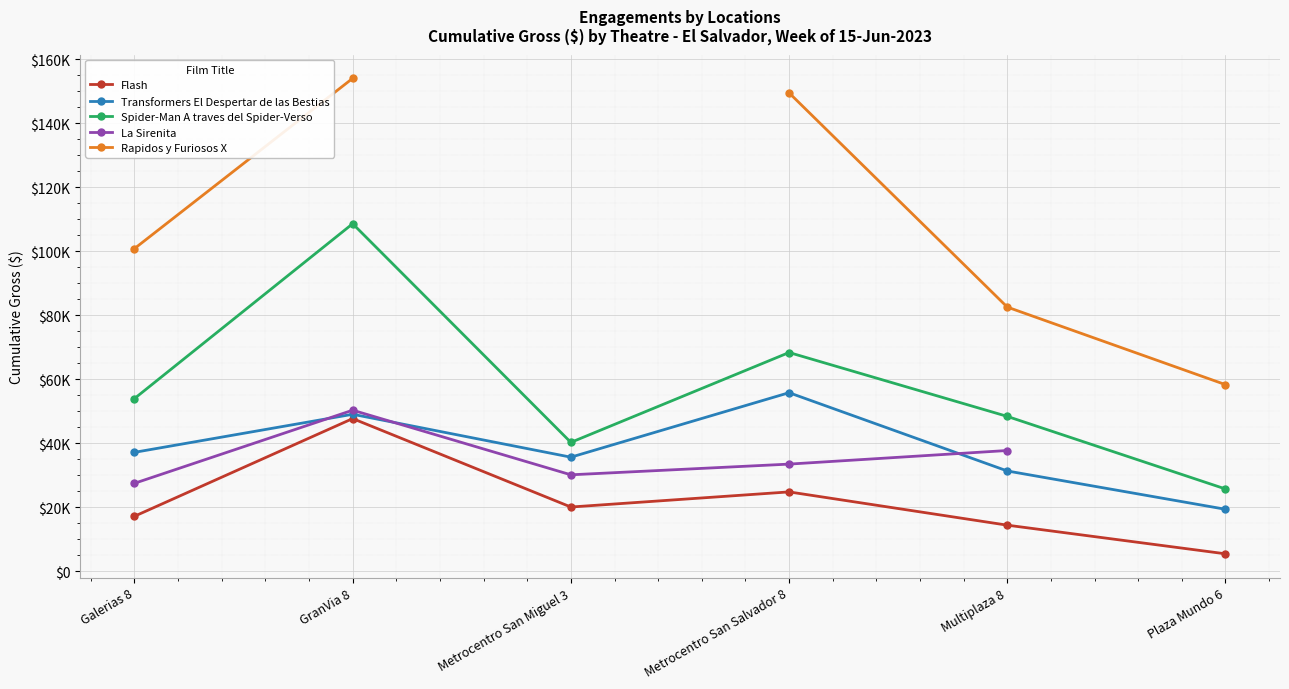

List the series in order of their peak value, highest first.

Rapidos y Furiosos X, Spider-Man A traves del Spider-Verso, Transformers El Despertar de las Bestias, La Sirenita, Flash